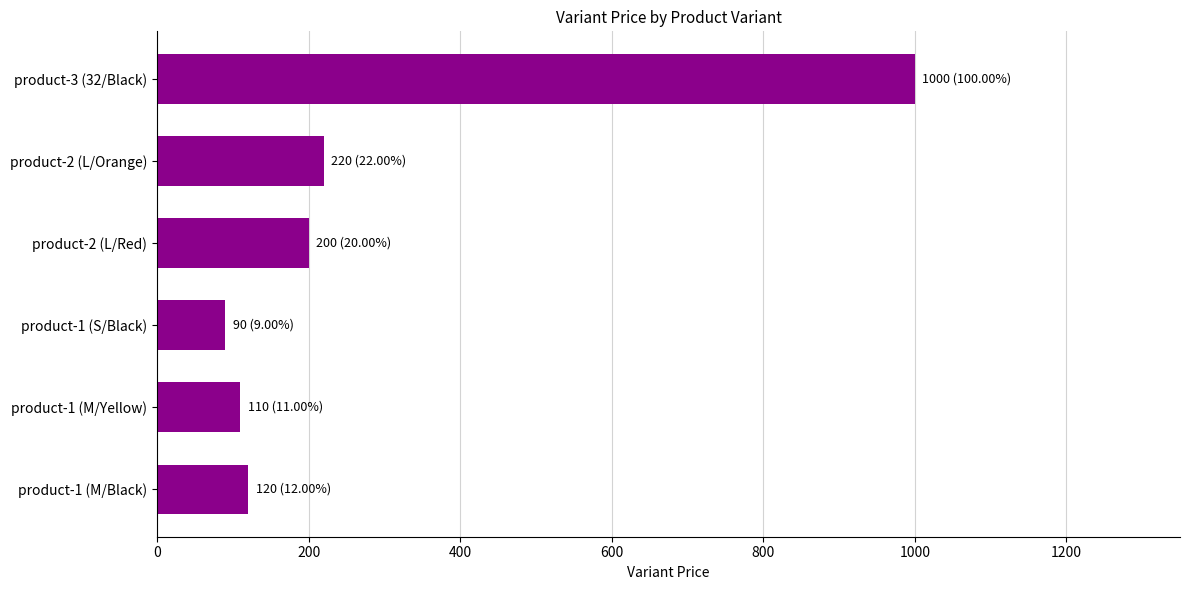

Reading top to bottom, transcribe all the data shown in this chart.

1000	220	200	90	110	120